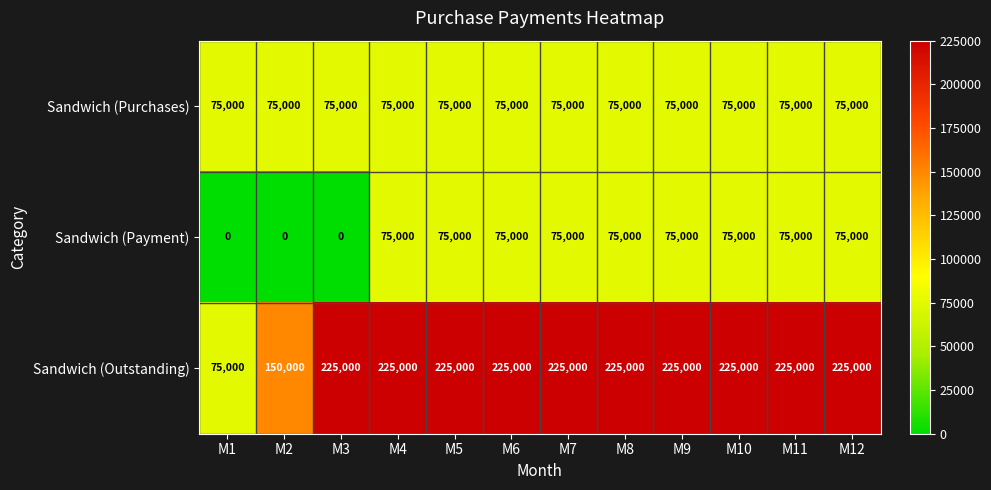

What is the sum of all Sandwich (Outstanding) values?

2475000